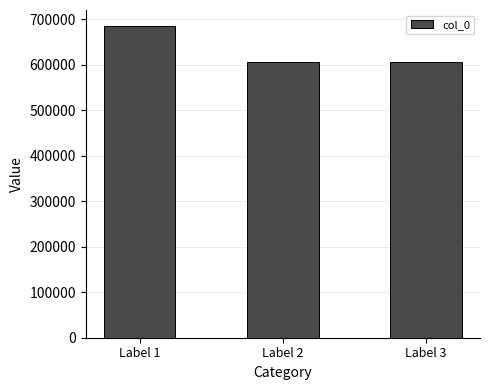

Does the chart contain any negative values?

No